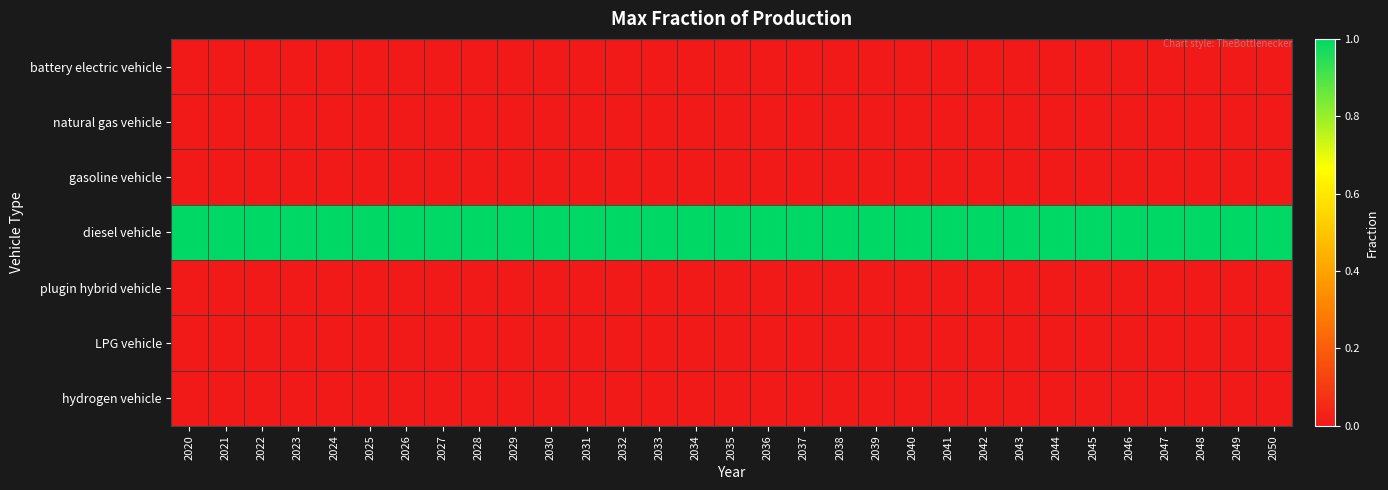

Between 2031 and 2049, which is larger?

2031